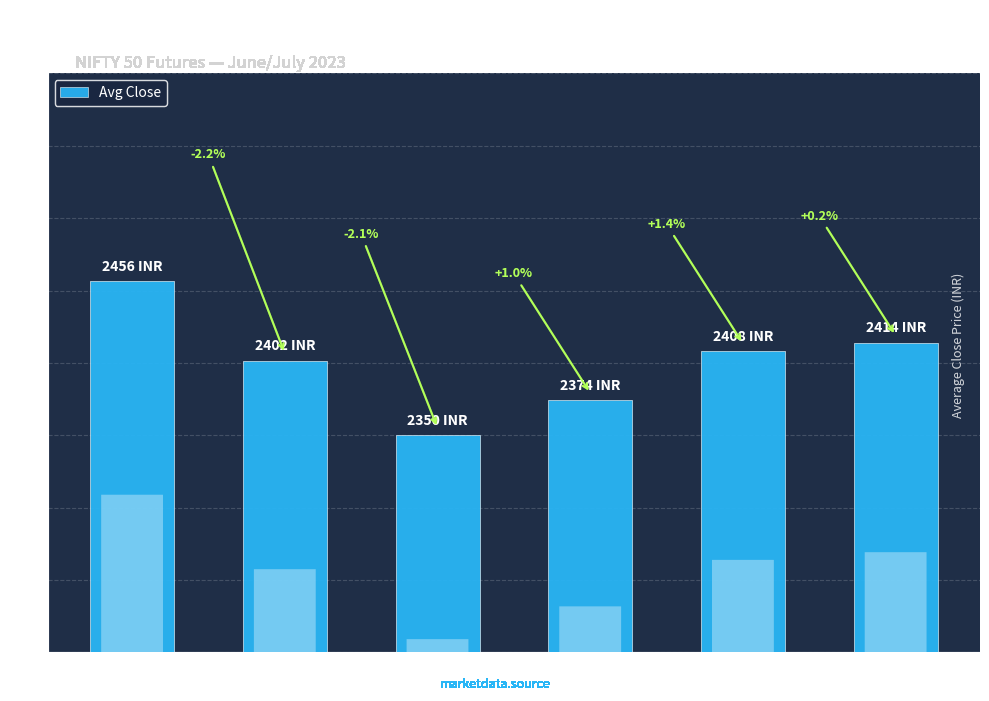

What is the value of the 3rd bar from the left?

2350.1